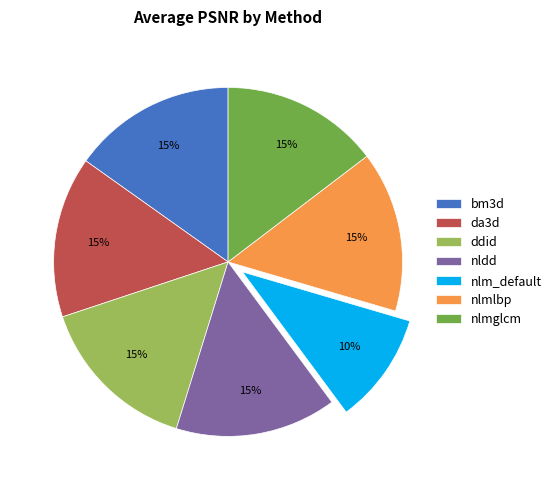

Does any single category account for the majority?

No